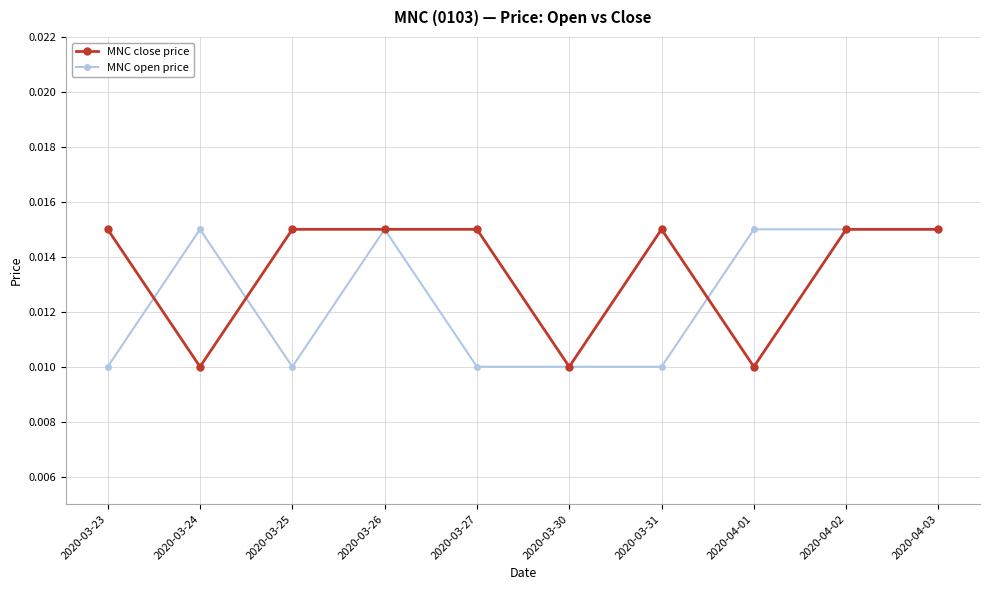

What is the label of the 8th point from the right?

2020-03-25